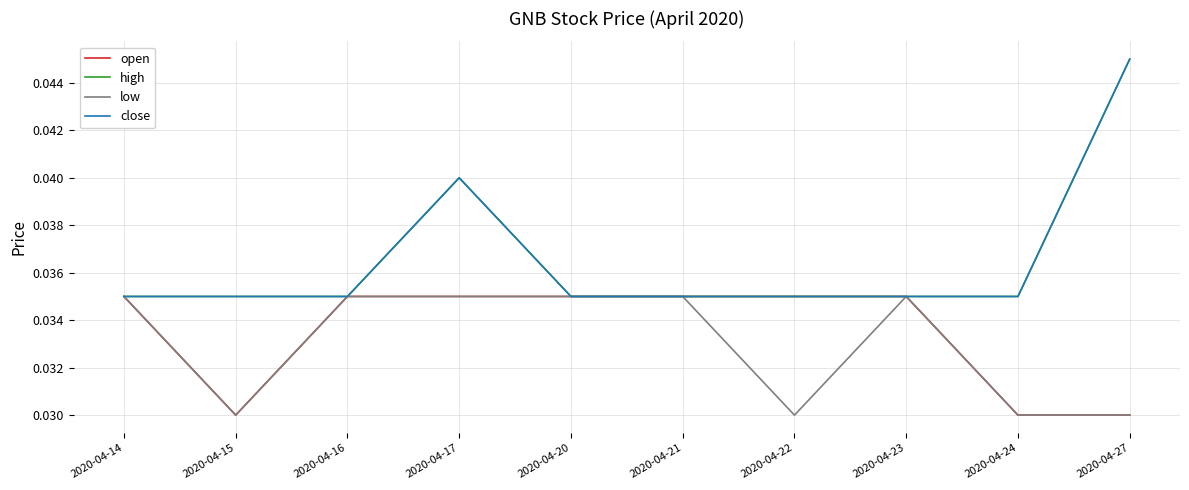

Which category has the lowest value across all series?

2020-04-15